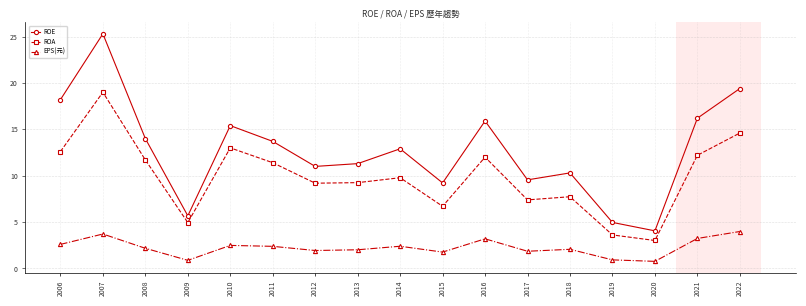

At how many categories does at least one series exceed 10?

12